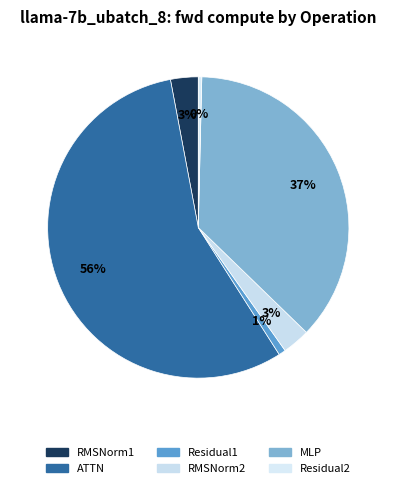

Which slice is the smallest?

Residual2